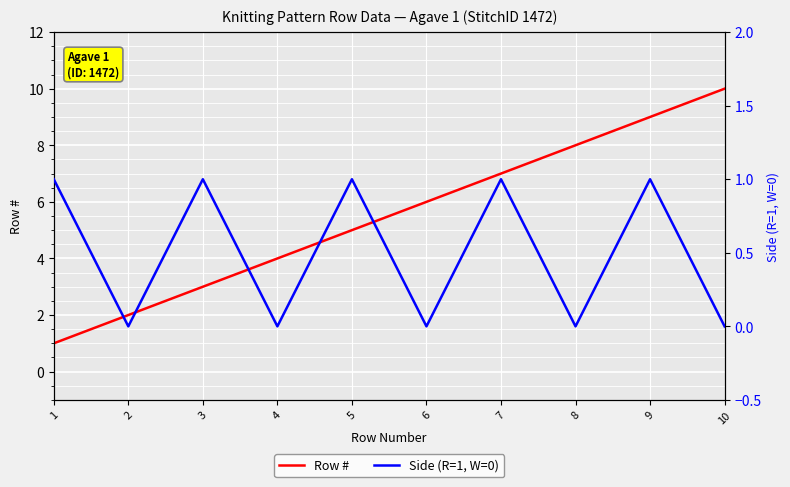

The Row # series shows 7 at 5. True or false?

False